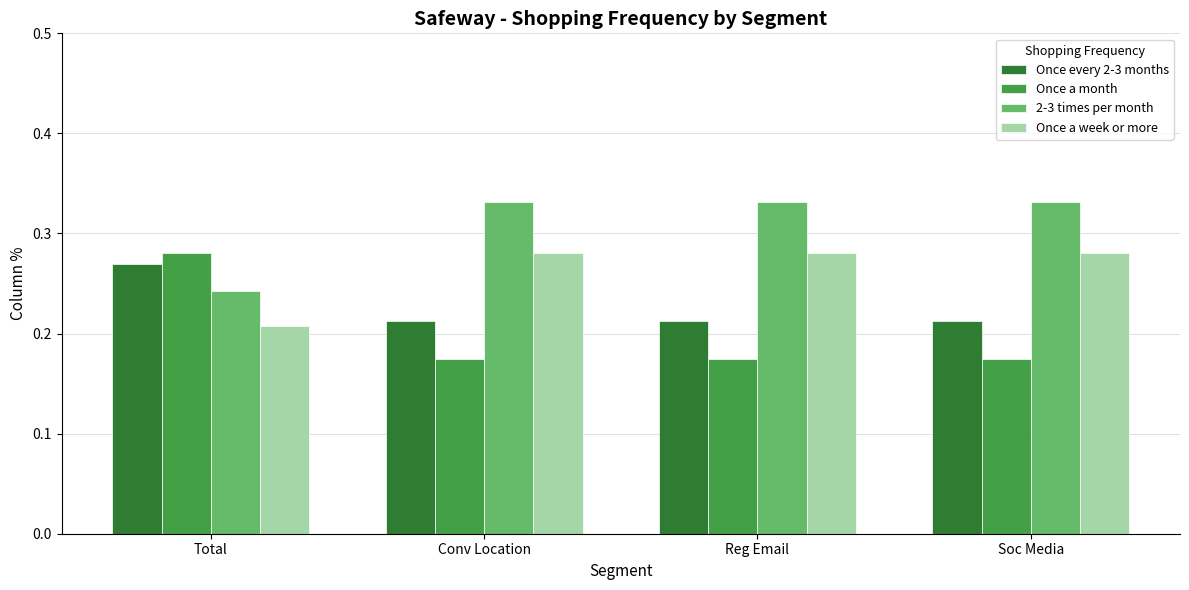

List the series in order of their overall mean, highest first.

2-3 times per month, Once a week or more, Once every 2-3 months, Once a month